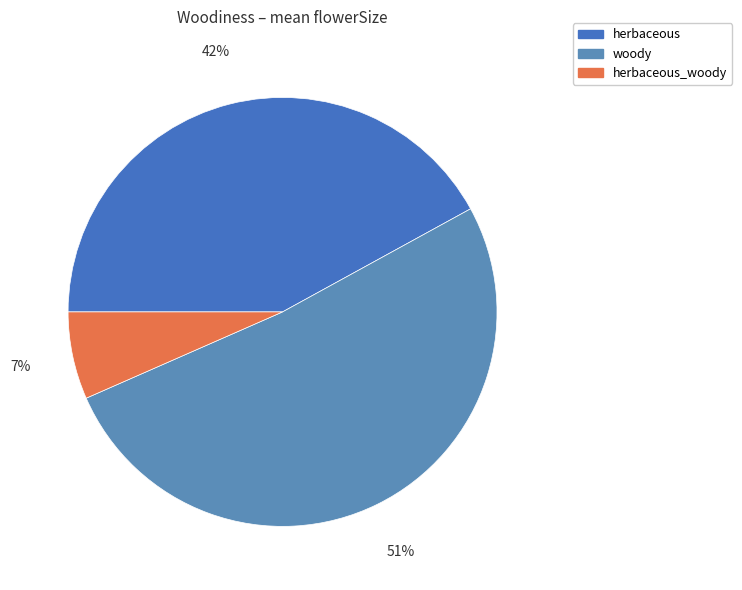

Rank the categories by value from lowest to highest.

herbaceous_woody, herbaceous, woody